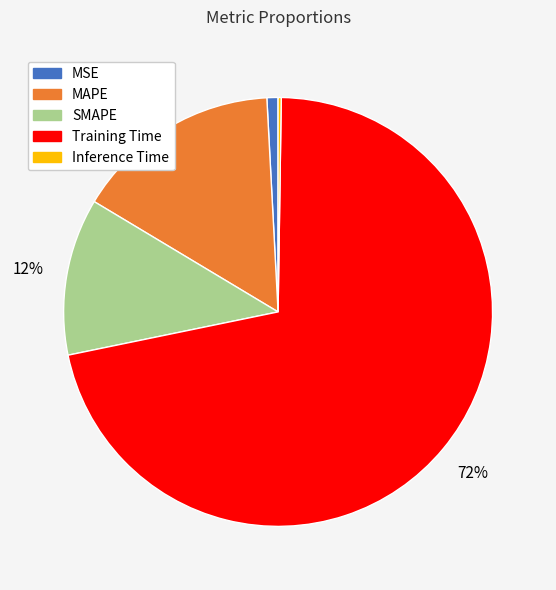

Which category has the biggest portion of the pie?

Training Time